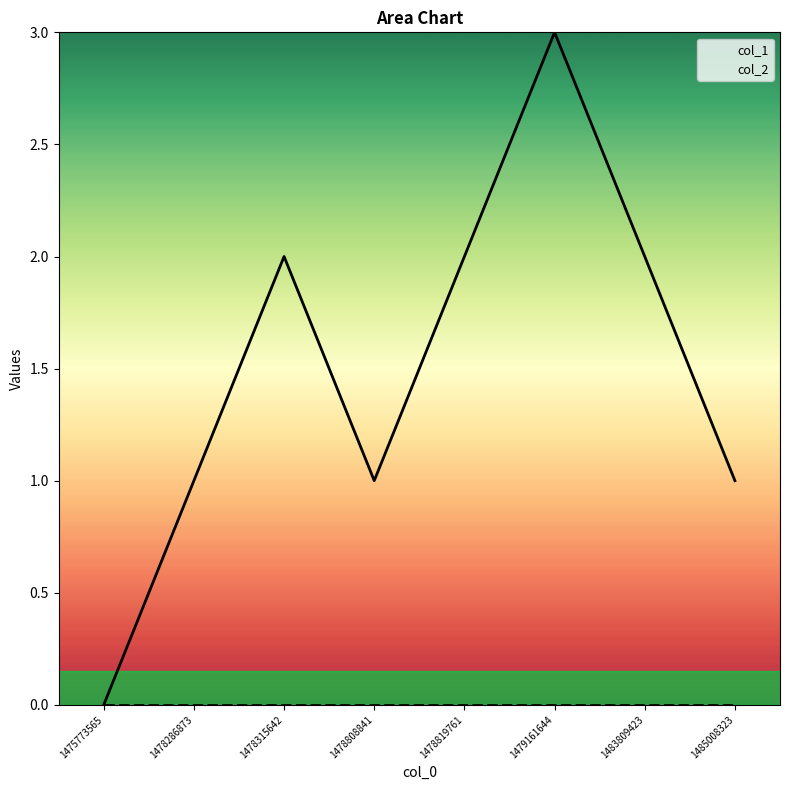

True or false: col_2 has a value of 0 at 1478286873.

True